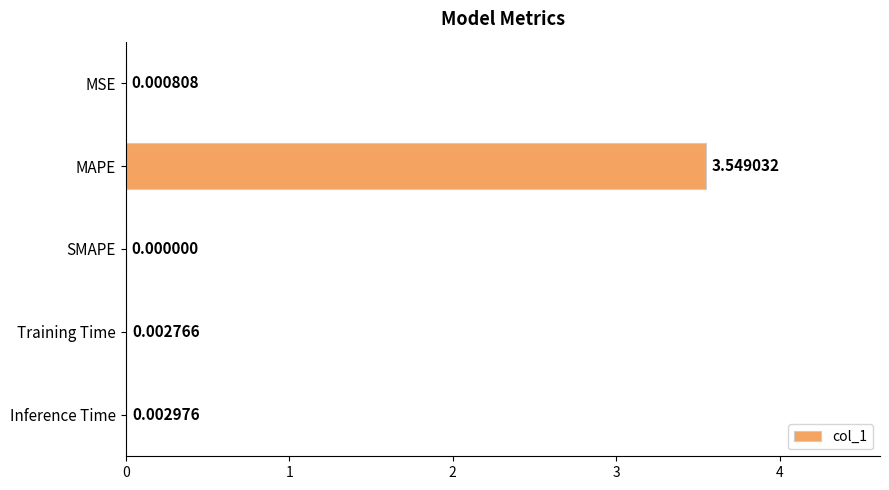

Are the bars horizontal?

Yes